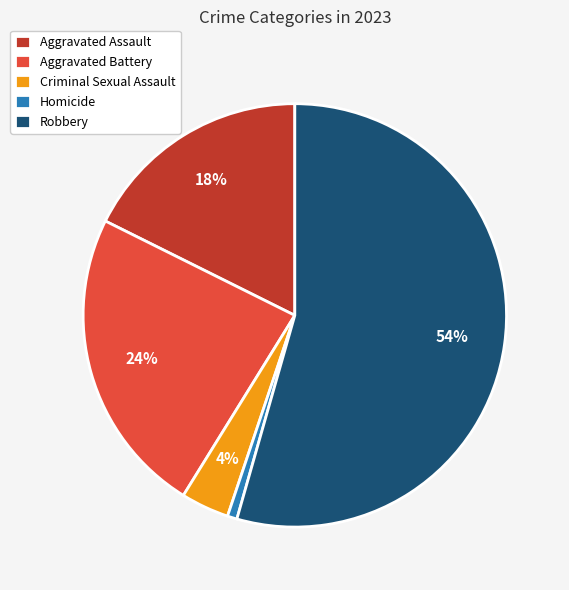

How many slices are in this pie chart?

5